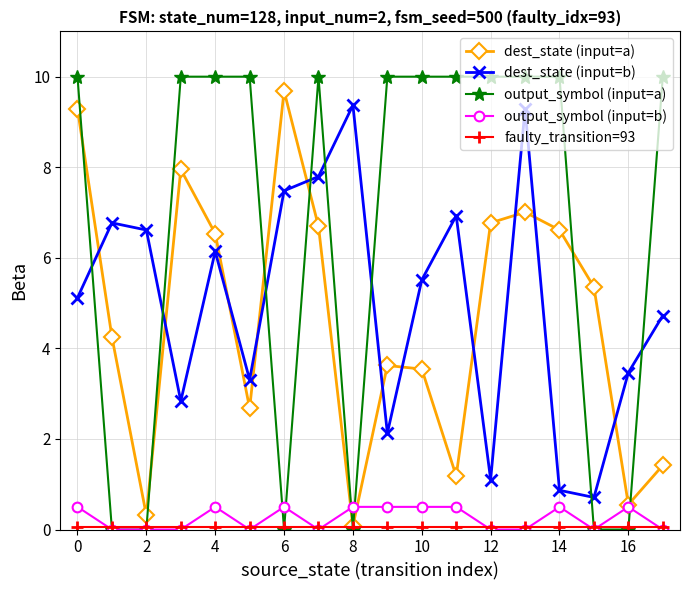

Which series has the largest total across all categories?

output_symbol (input=a)